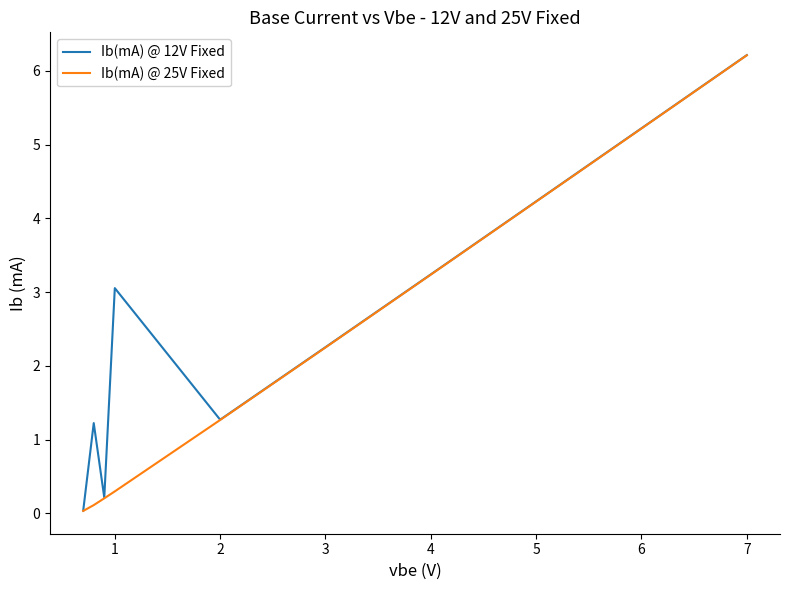

At how many categories does at least one series exceed 2?

6